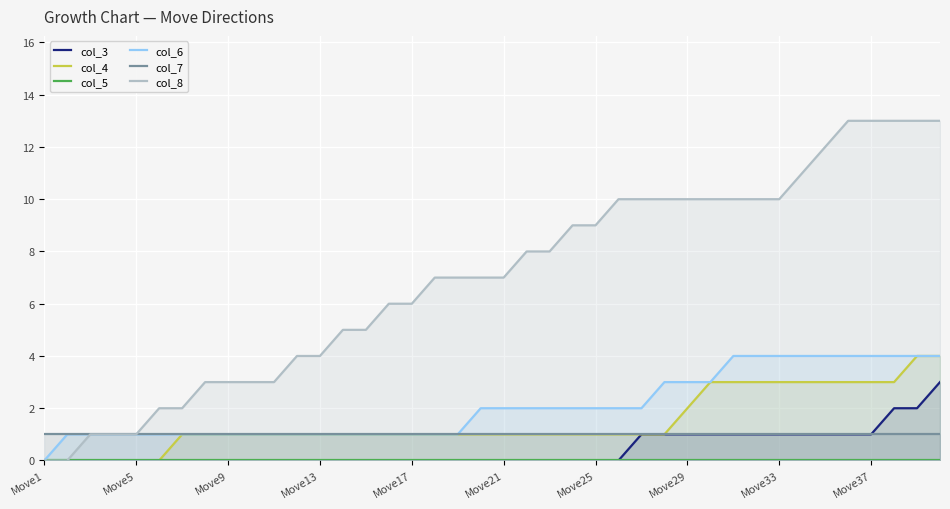

Which category has the highest value across all series?

35